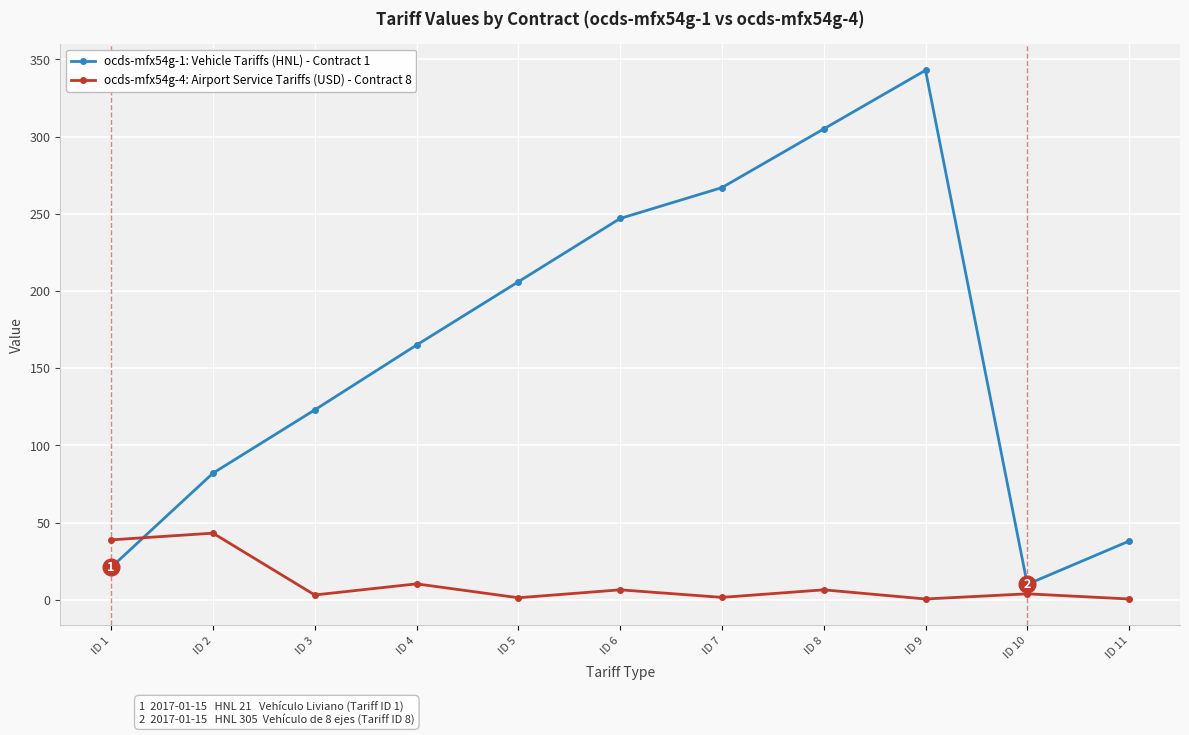

Is this an area chart (filled region under the line)?

No